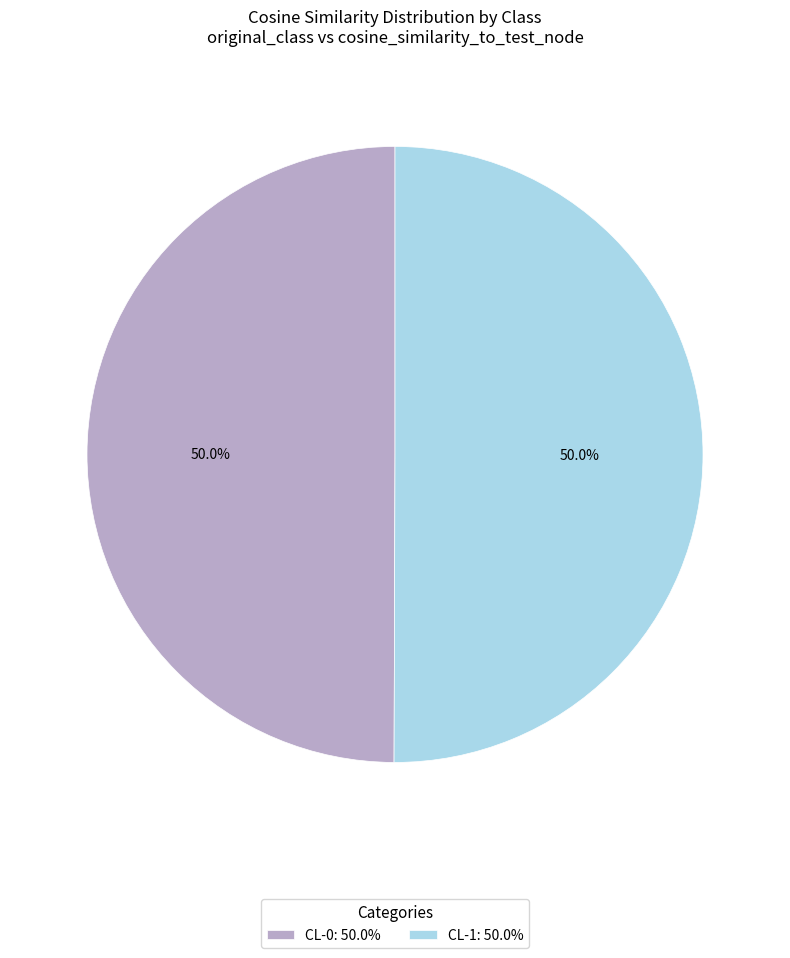

What portion of the pie excludes CL-0: 50.0%?

50.0%